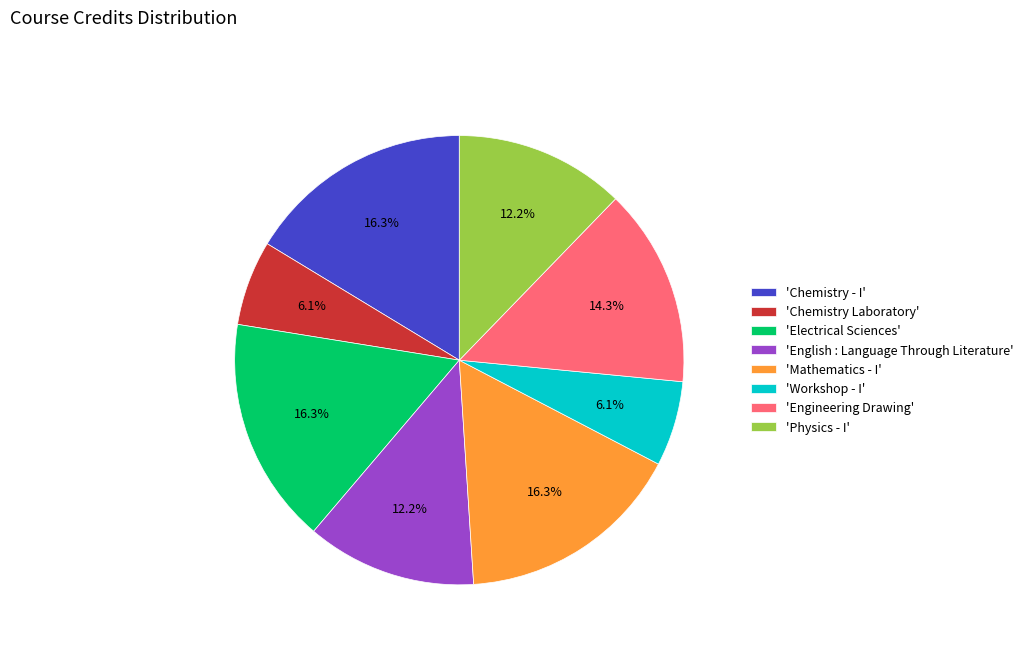

Between 'Chemistry - I' and 'Engineering Drawing', which is larger?

'Chemistry - I'